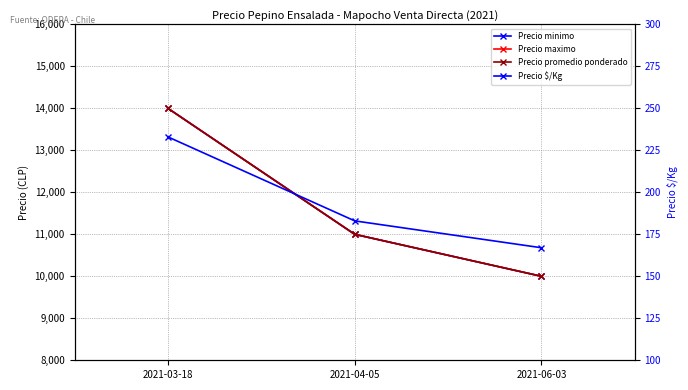

How many values in the Precio minimo series are below 11000?

1